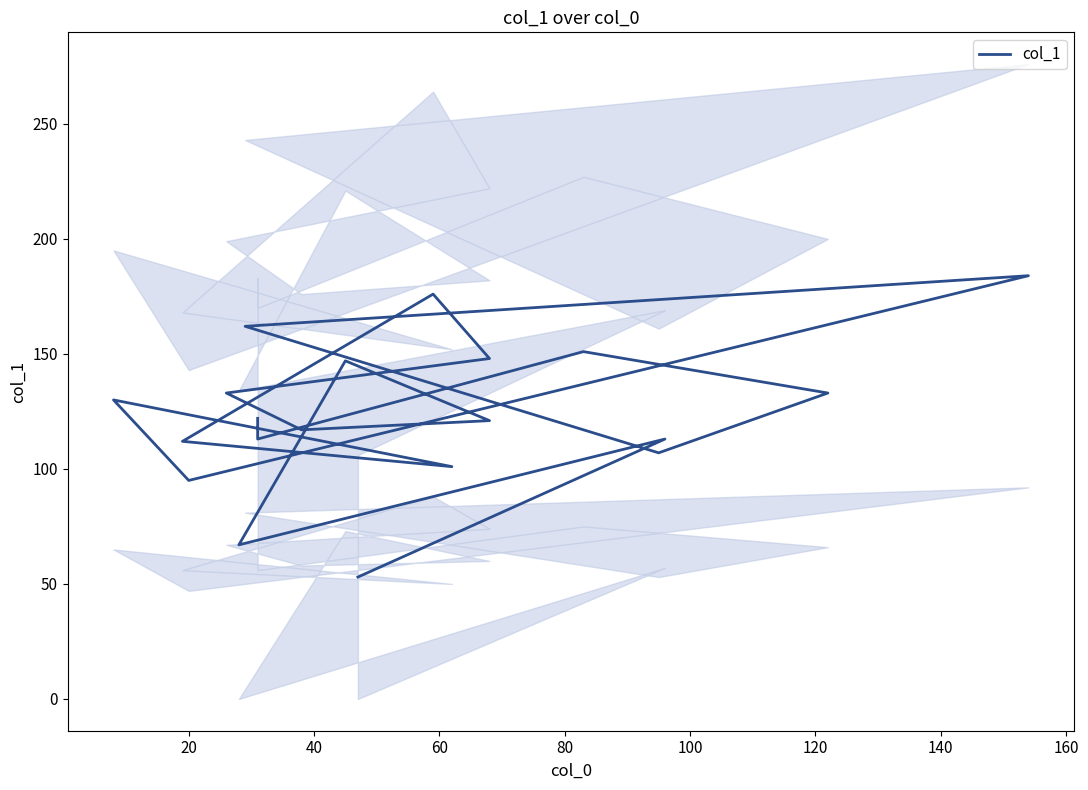

What is the minimum value shown in the chart?

53